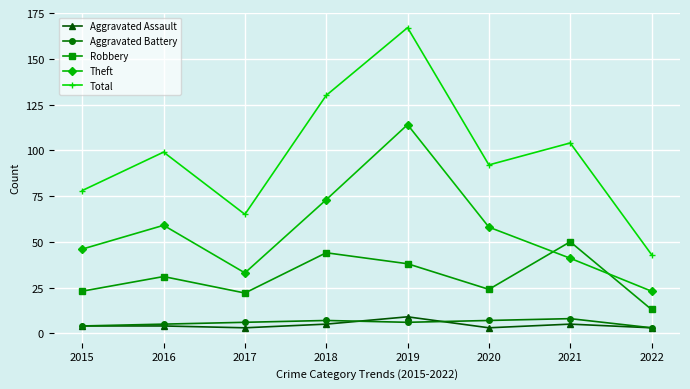

Reading left to right, extract all data points from this chart.

Aggravated Assault: 2015=4	2016=4	2017=3	2018=5	2019=9	2020=3	2021=5	2022=3
Aggravated Battery: 2015=4	2016=5	2017=6	2018=7	2019=6	2020=7	2021=8	2022=3
Robbery: 2015=23	2016=31	2017=22	2018=44	2019=38	2020=24	2021=50	2022=13
Theft: 2015=46	2016=59	2017=33	2018=73	2019=114	2020=58	2021=41	2022=23
Total: 2015=78	2016=99	2017=65	2018=130	2019=167	2020=92	2021=104	2022=43